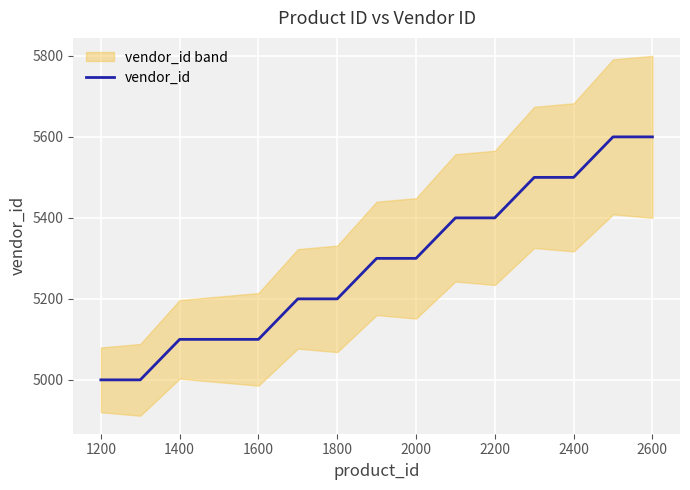

What is the lowest value of the vendor_id series?

5000